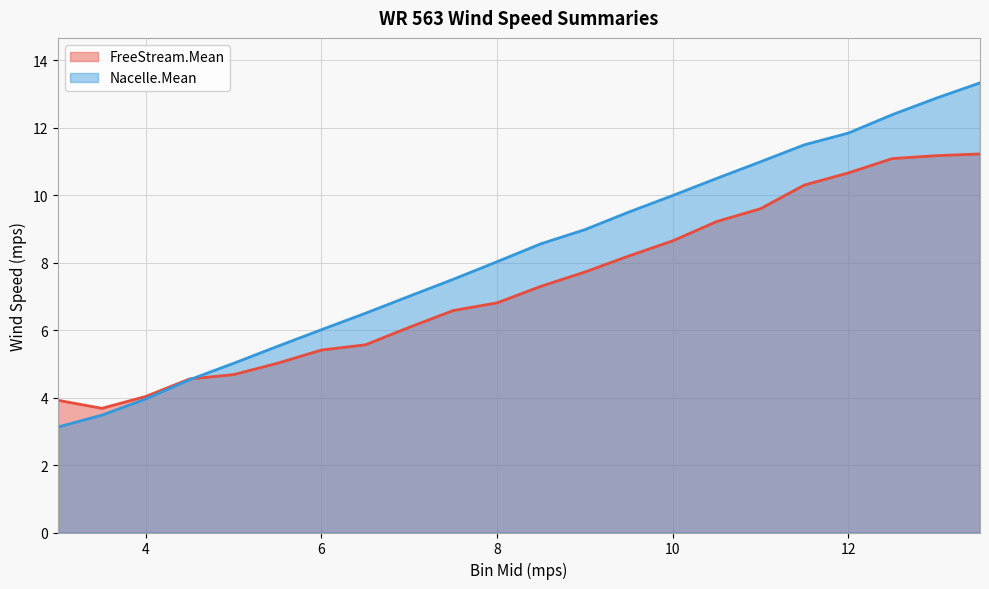

What is the difference between the FreeStream.Mean values at 12 and 6?

5.2